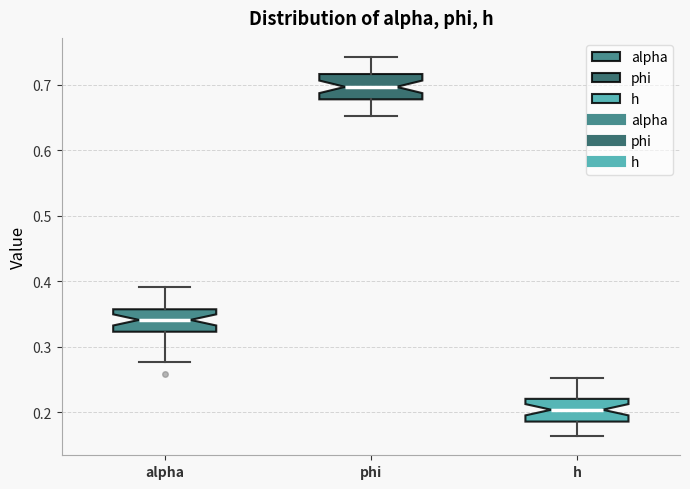

Reading left to right, read every box against the y-axis: the position of its median line, the range the box covers, and the ends of its whiskers. The values are not printed on the chart, so give them approximately, as read against the axis.

alpha: median 0.34, box 0.32 to 0.36, whiskers 0.28 to 0.39
phi: median 0.70, box 0.68 to 0.72, whiskers 0.65 to 0.74
h: median 0.20, box 0.19 to 0.22, whiskers 0.16 to 0.25